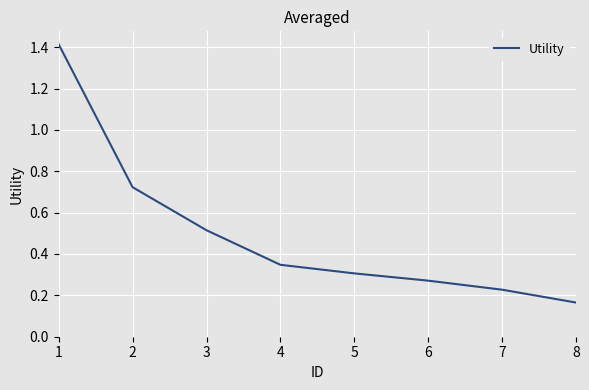

Count the number of categories in the chart.

8